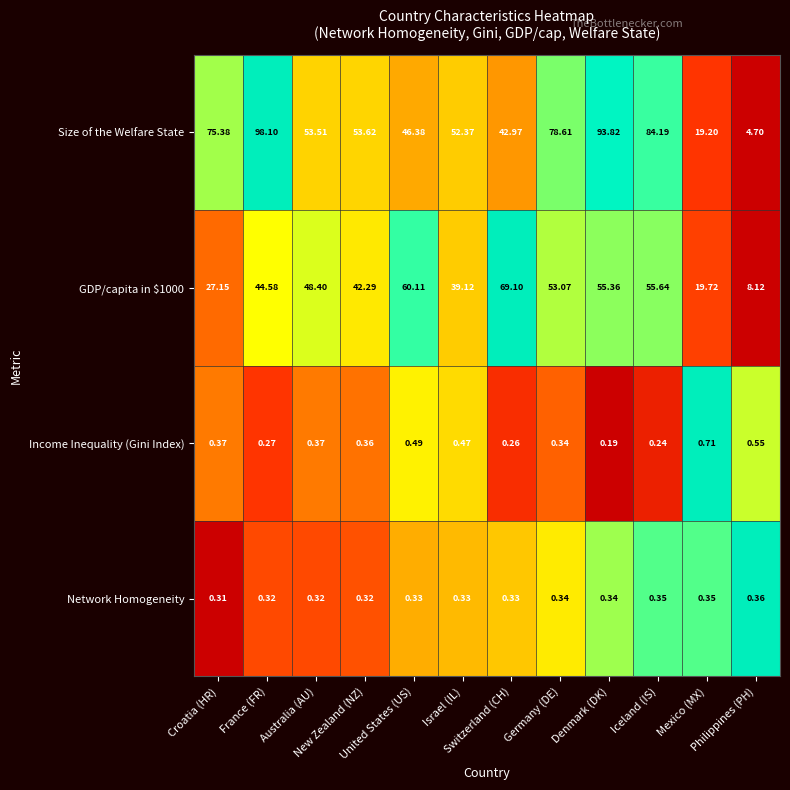

Which series has the widest spread of values?

Size of the Welfare State